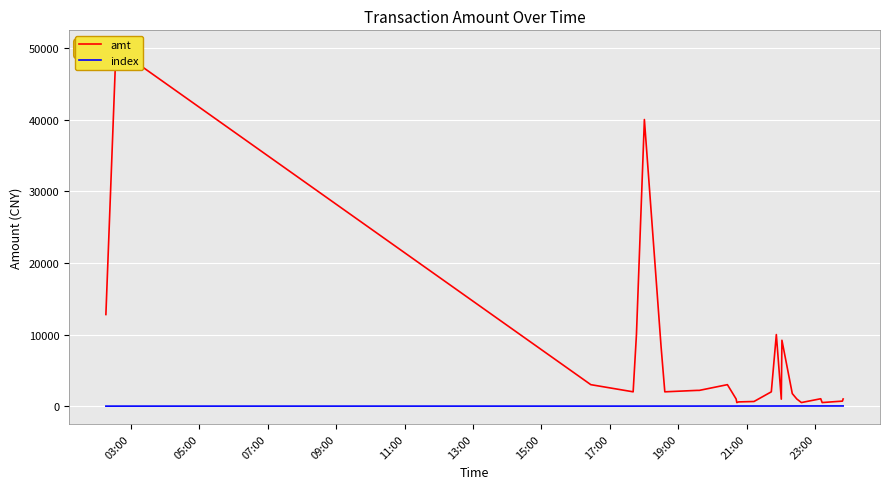

At how many categories does at least one series exceed 39123?

2